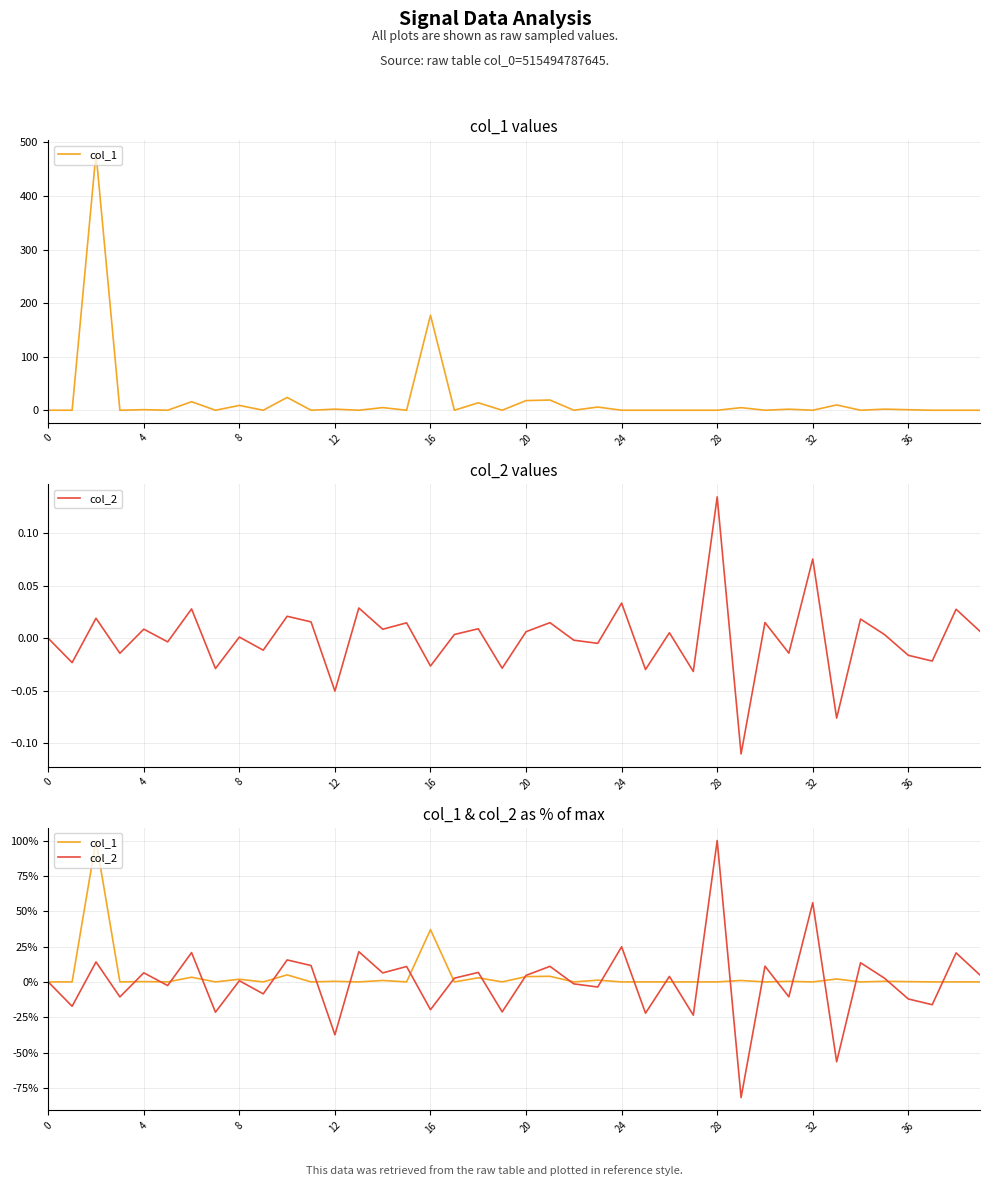

Between 8 and 26, which series saw the biggest shift?

col_1